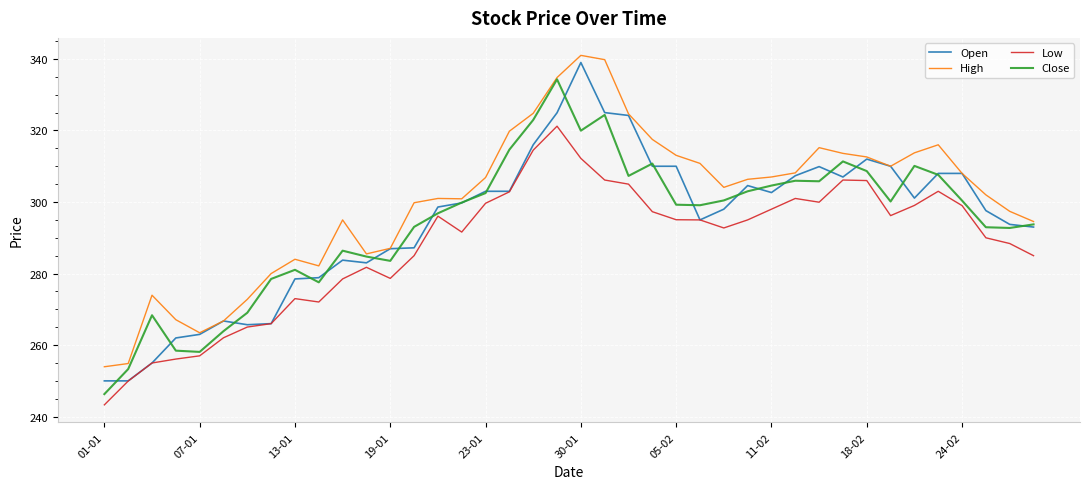

What is the minimum value shown in the chart?

243.3